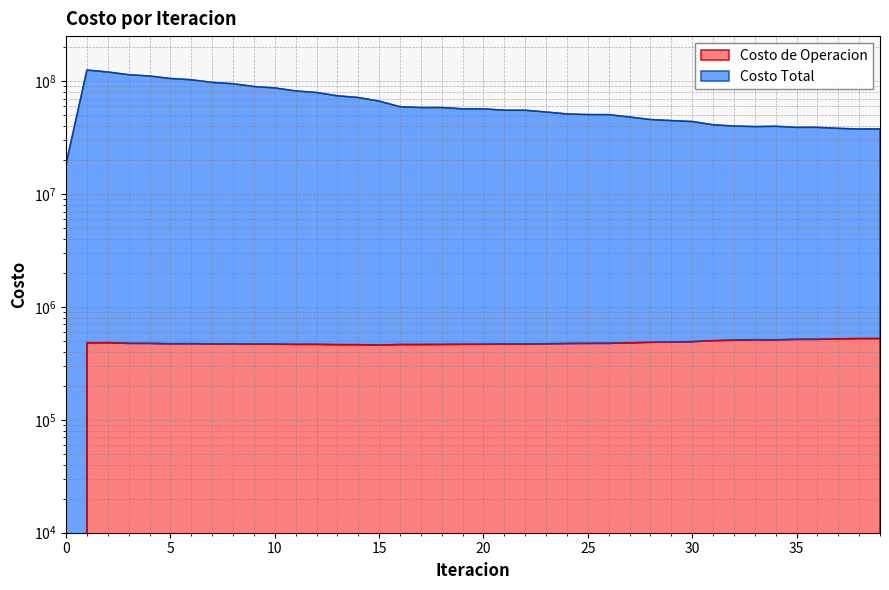

Count the number of categories in the chart.

40